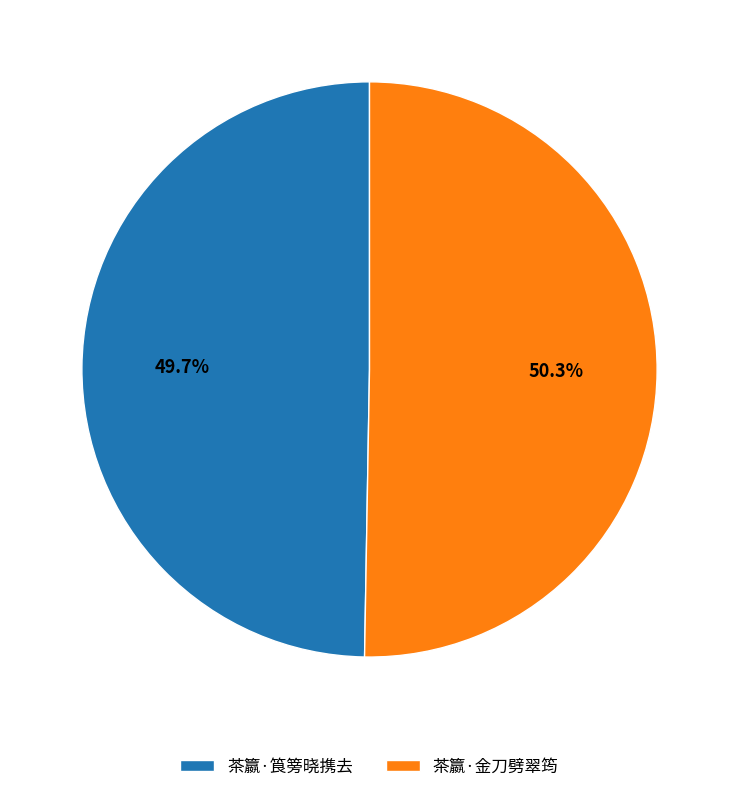

Between 茶籝·金刀劈翠筠 and 茶籝·筤篣晓携去, which is larger?

茶籝·金刀劈翠筠